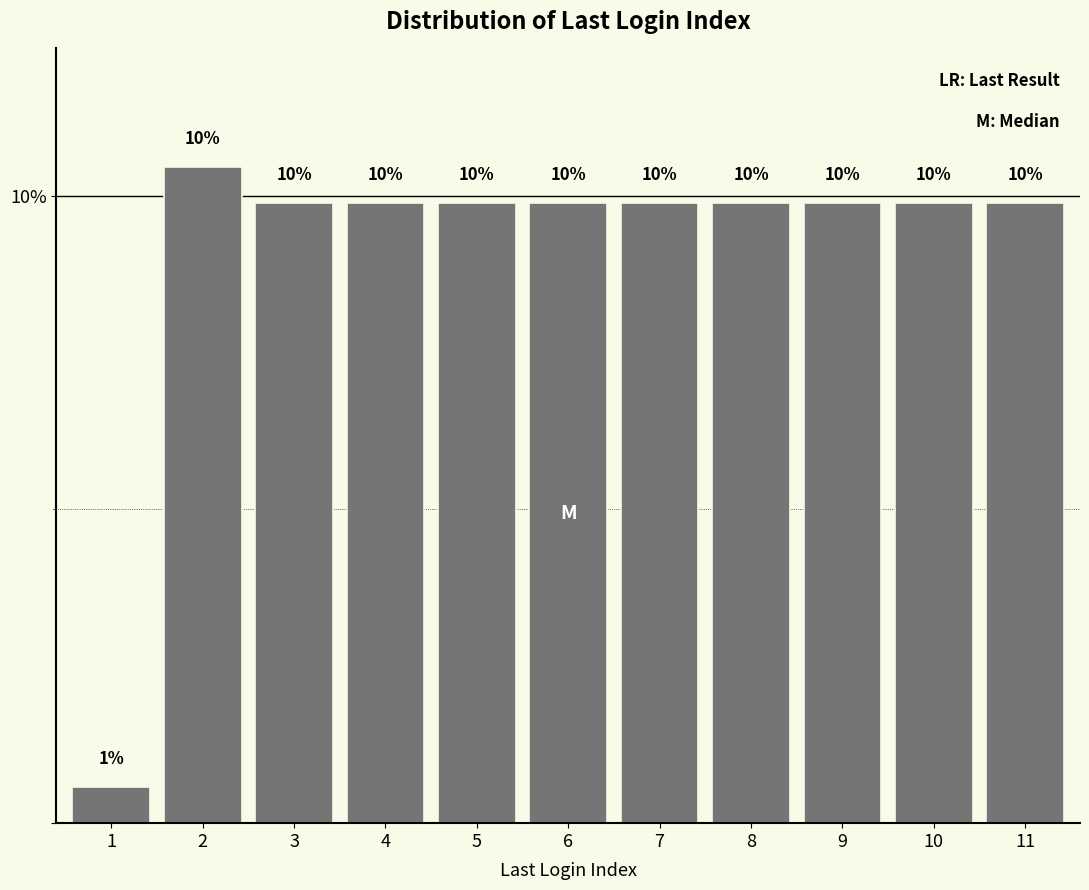

Does the chart contain any negative values?

No